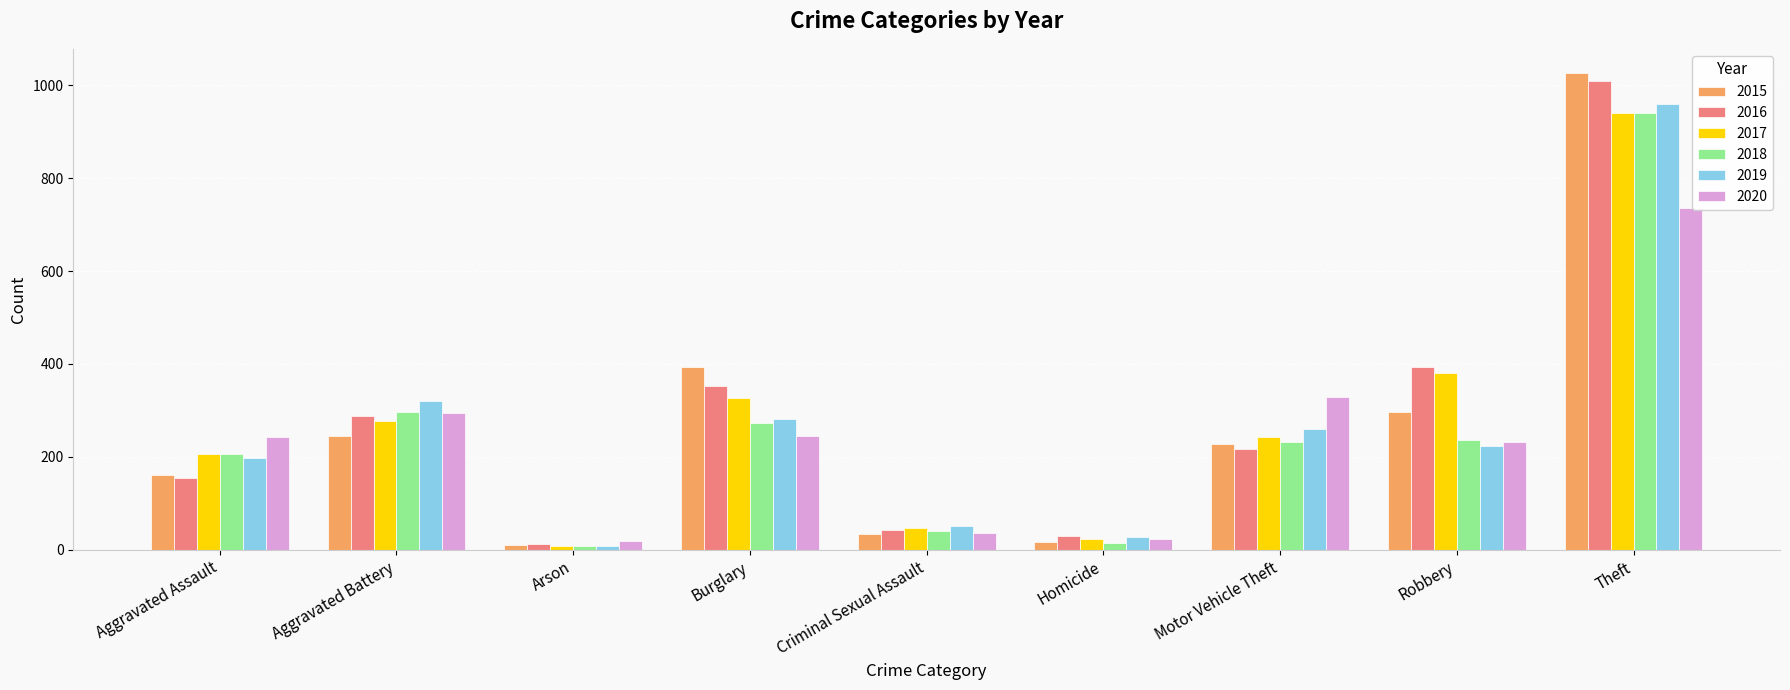

Are the bars horizontal?

No